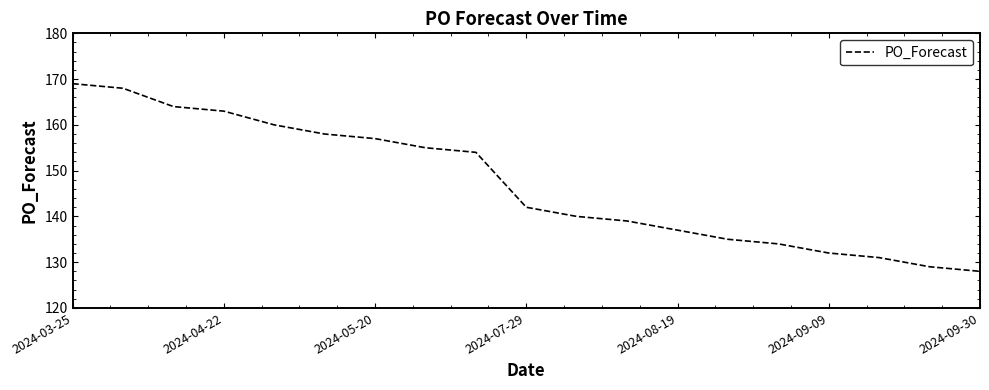

What is the difference between the second highest and minimum values?

40